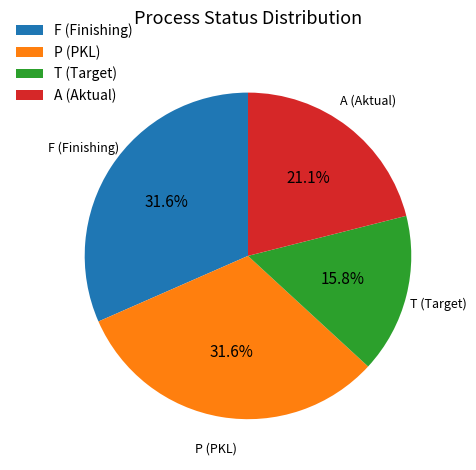

What is the total percentage of F and A?

52.6%